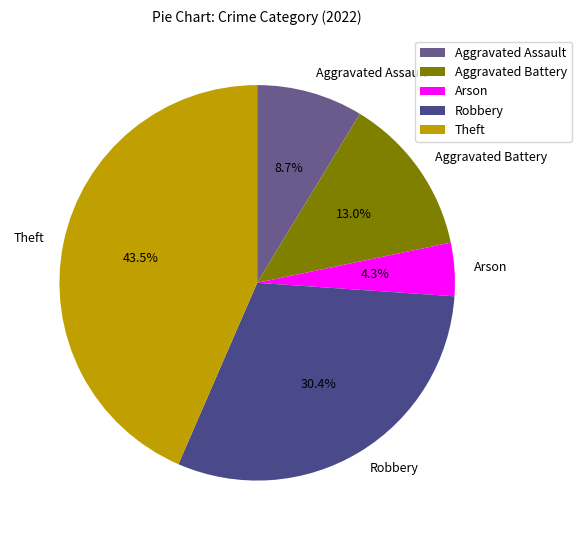

Rank the categories by value from highest to lowest.

Theft, Robbery, Aggravated Battery, Aggravated Assault, Arson